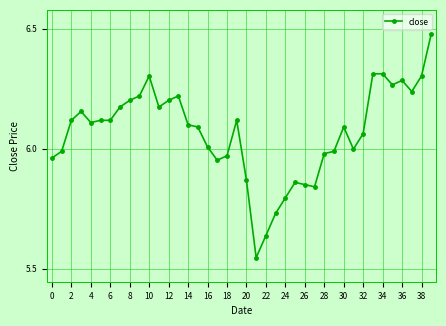

Count the number of categories in the chart.

40